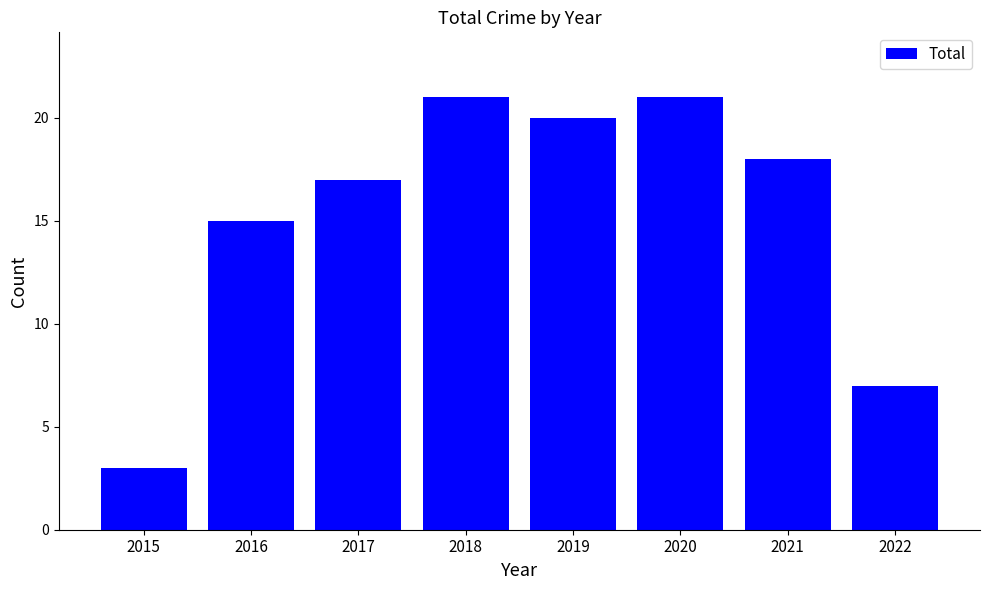

What is the value of the 5th bar from the left?

20